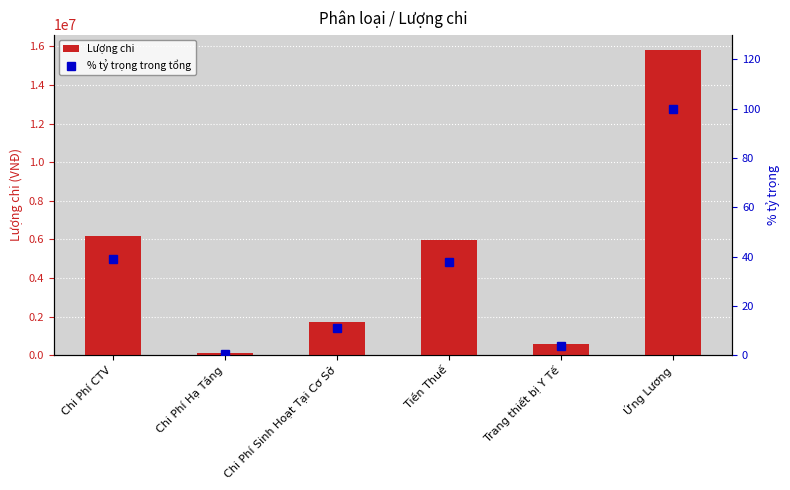

Which category has the highest value in the % tỷ trọng trong tổng series?

Ứng Lương